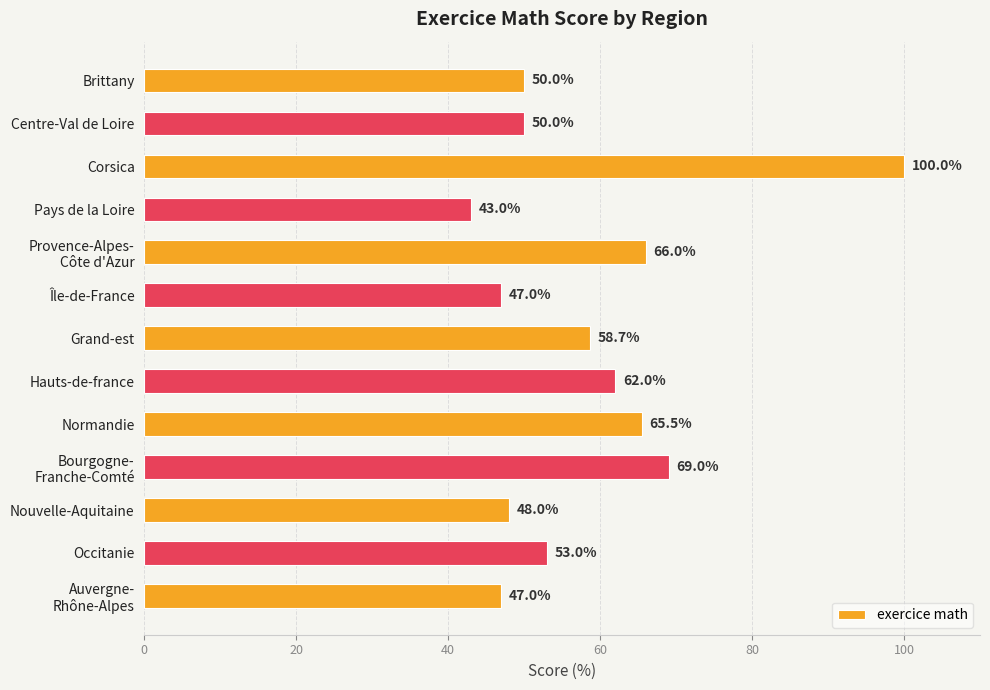

The chart shows a value of 50.0 at Centre-Val de Loire. True or false?

True